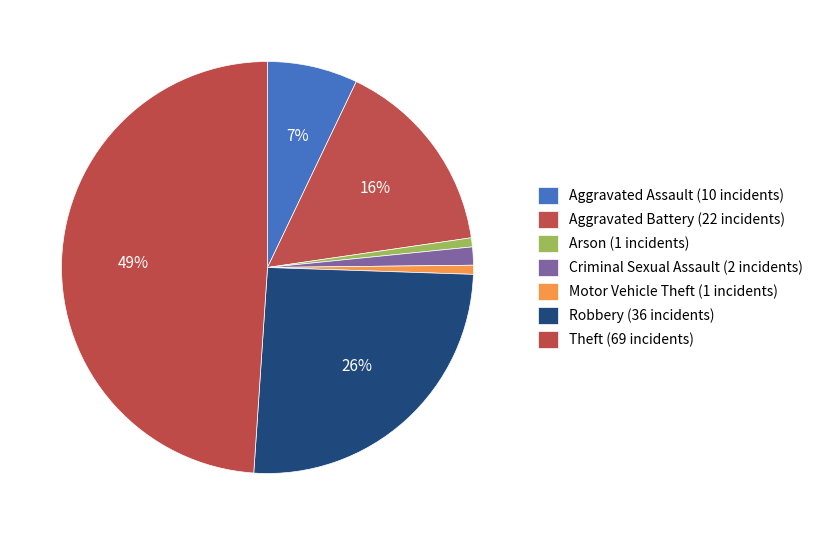

How many segments does this pie chart have?

7